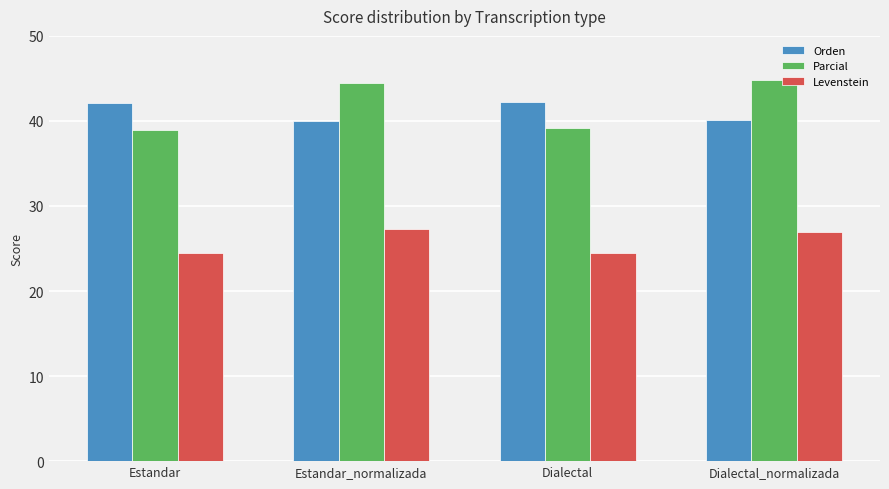

Is it true that Orden equals 42.2 at Dialectal?

True